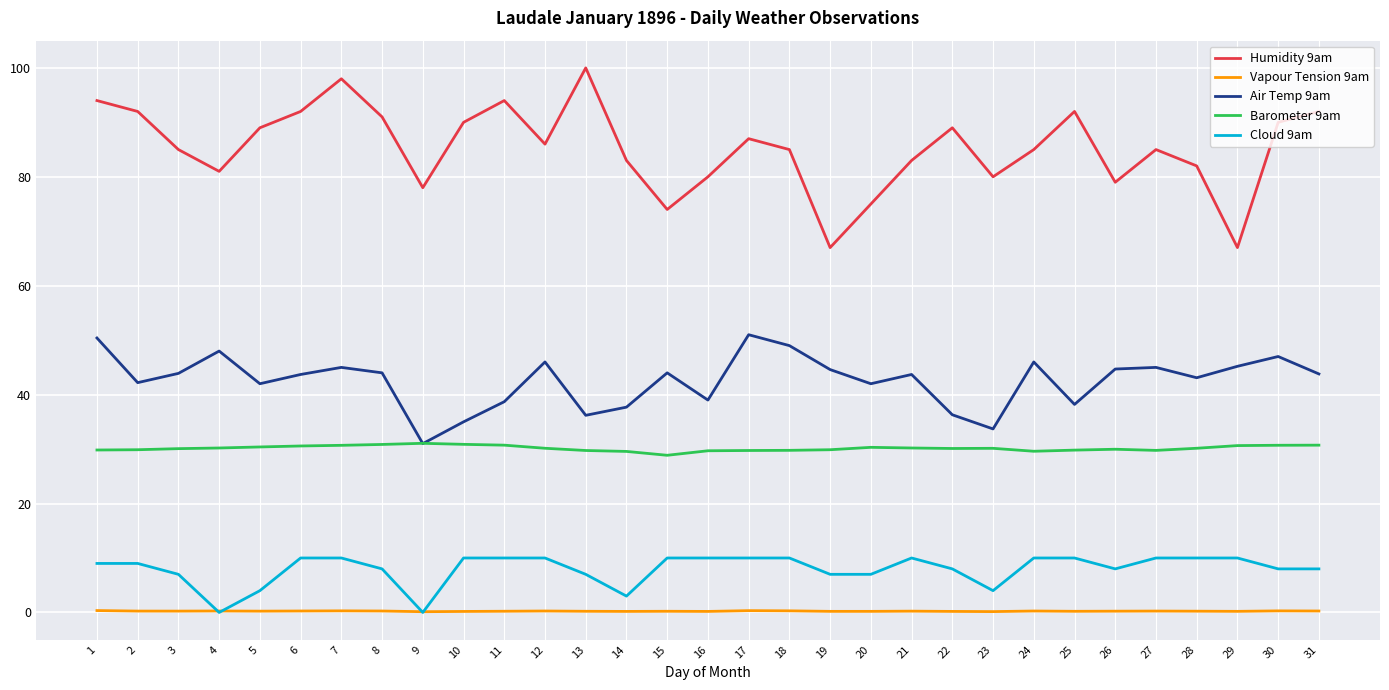

Does the chart display data point markers on the line(s)?

No